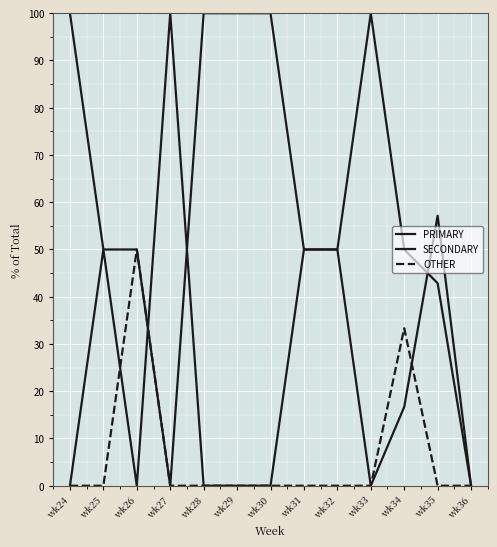

Is this an area chart (filled region under the line)?

No